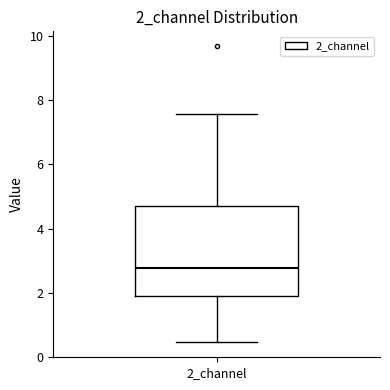

Where is the lower edge of the box for 2_channel on the y-axis? The values are not printed on the chart, so give them approximately, as read against the axis.

1.8